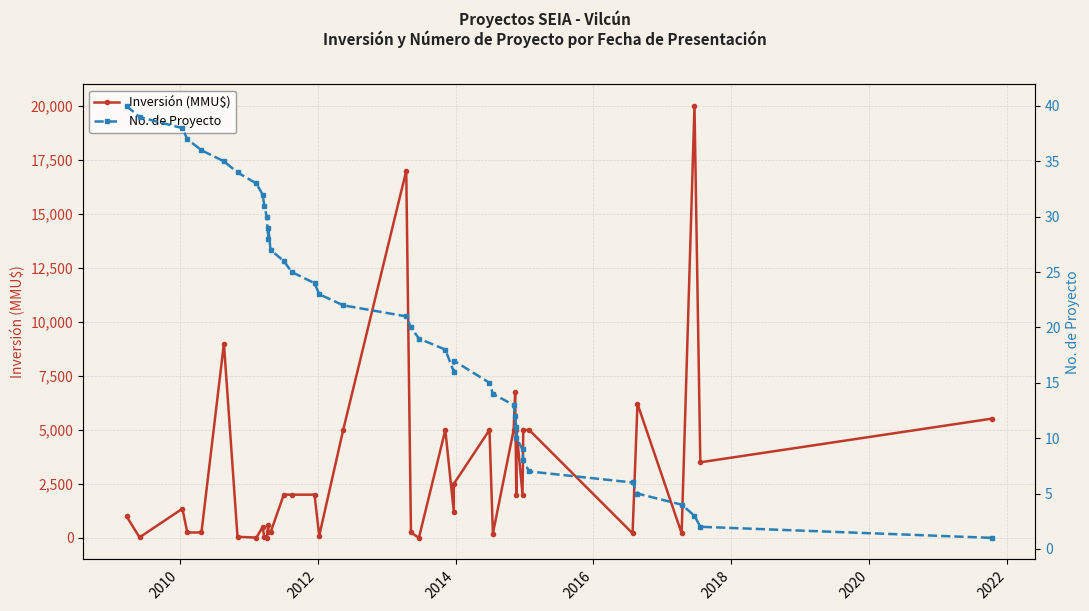

What is the greatest value displayed?

20000